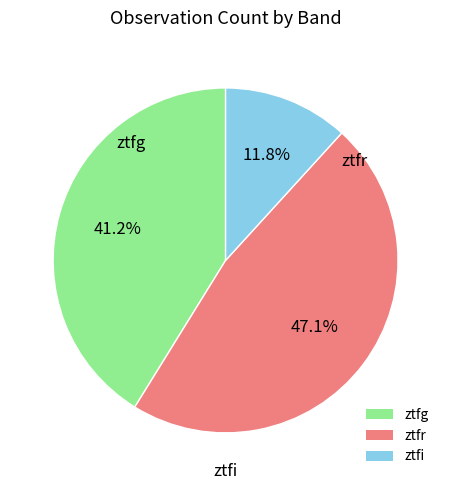

To the nearest percent, what portion does ztfi represent?

12%